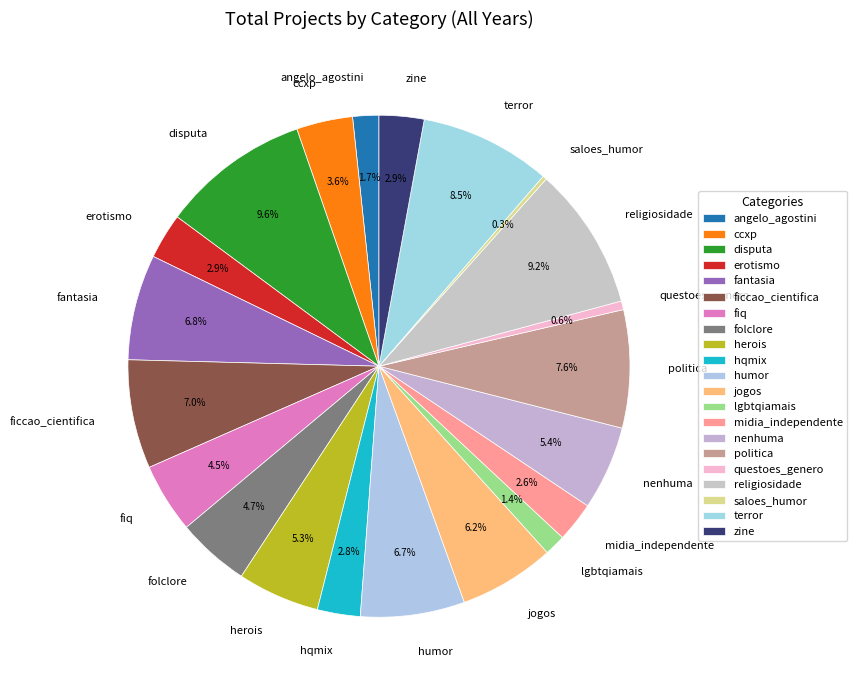

Which has a higher value, fiq or religiosidade?

religiosidade